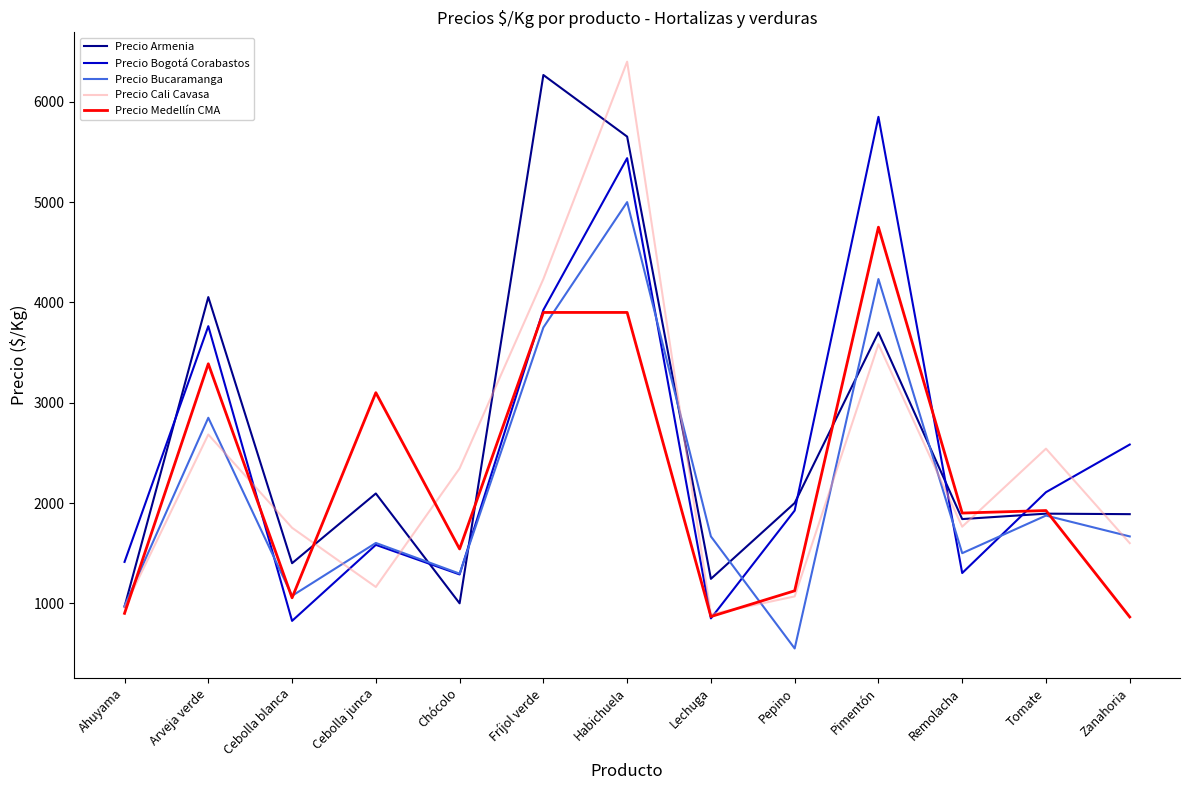

What position from the left is Habichuela?

7